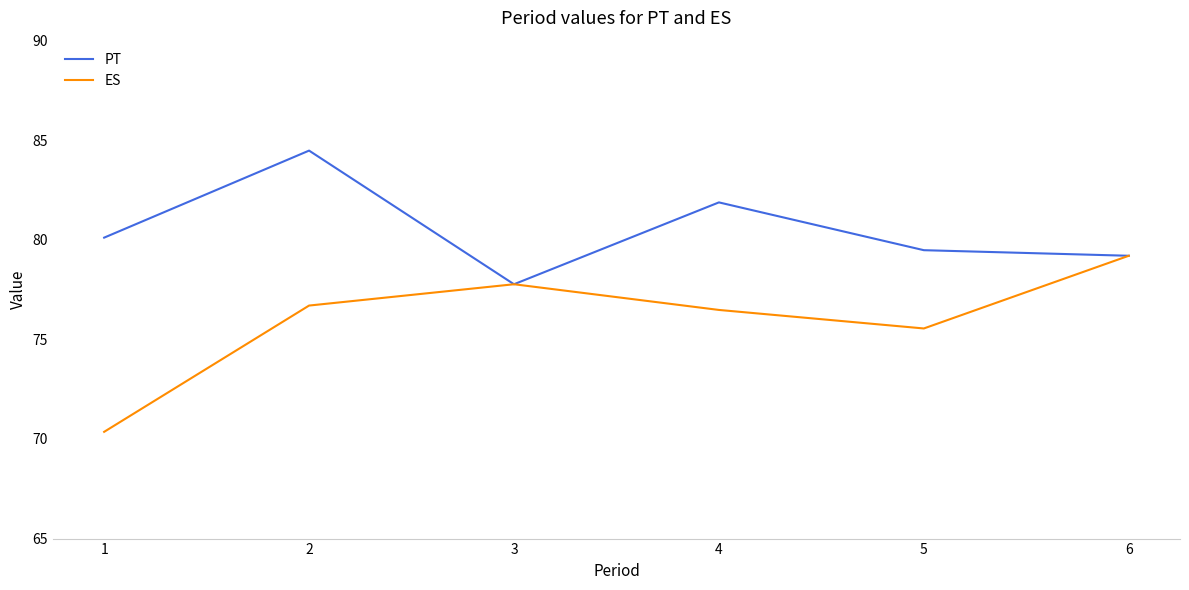

The value of PT at 3 is 77.8. True or false?

True